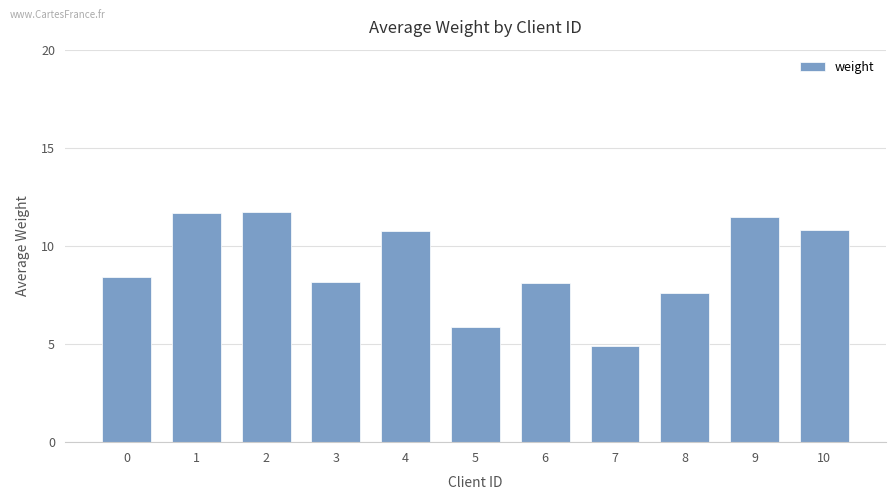

What is the smallest value displayed?

4.9